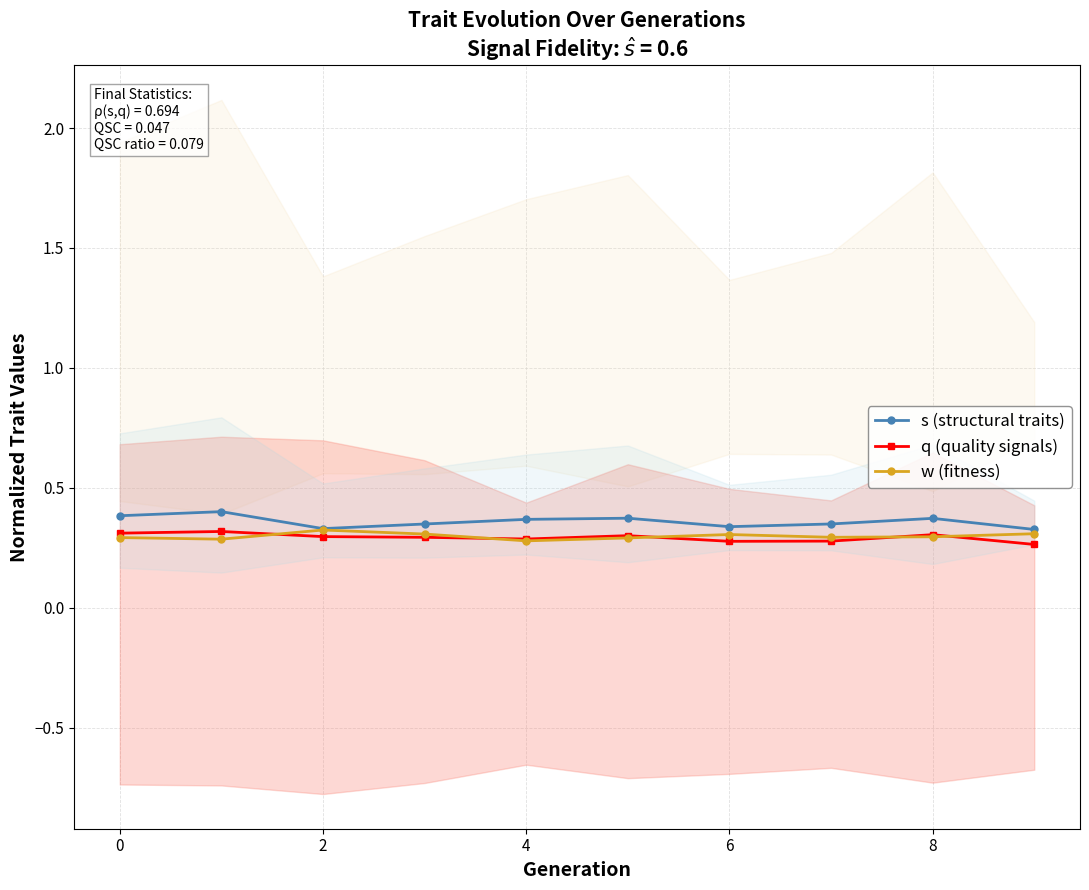

How many interior local valleys does the w (fitness) series have?

3